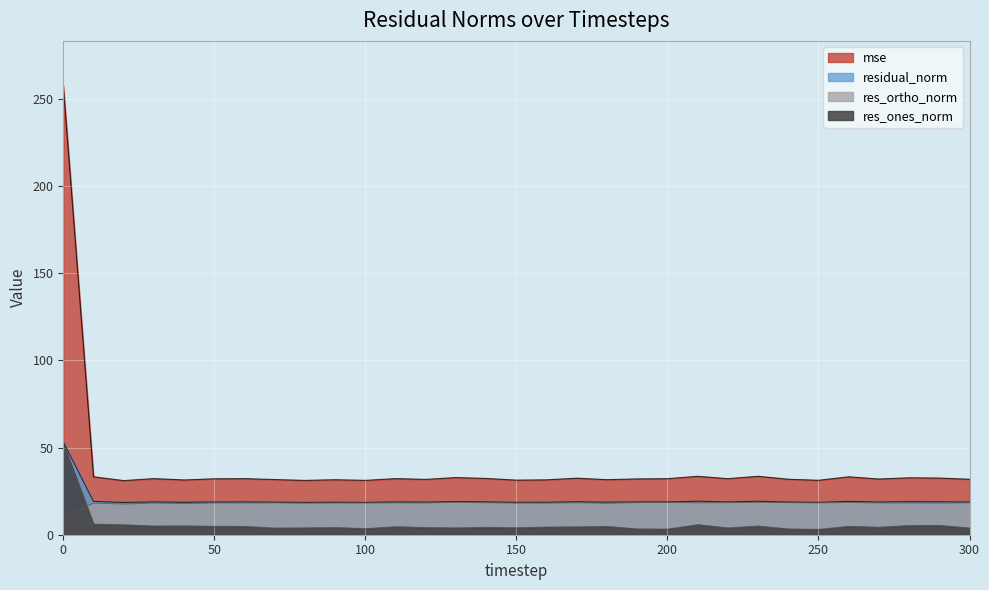

What is the difference between the res_ortho_norm values at 220 and 160?

0.3